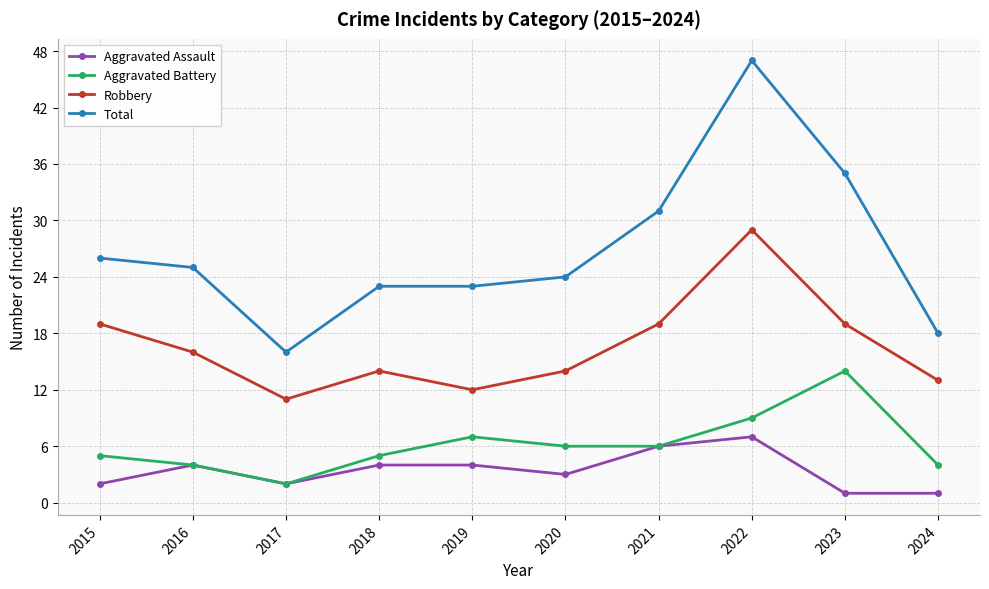

At which category is the sum across all series the highest?

2022